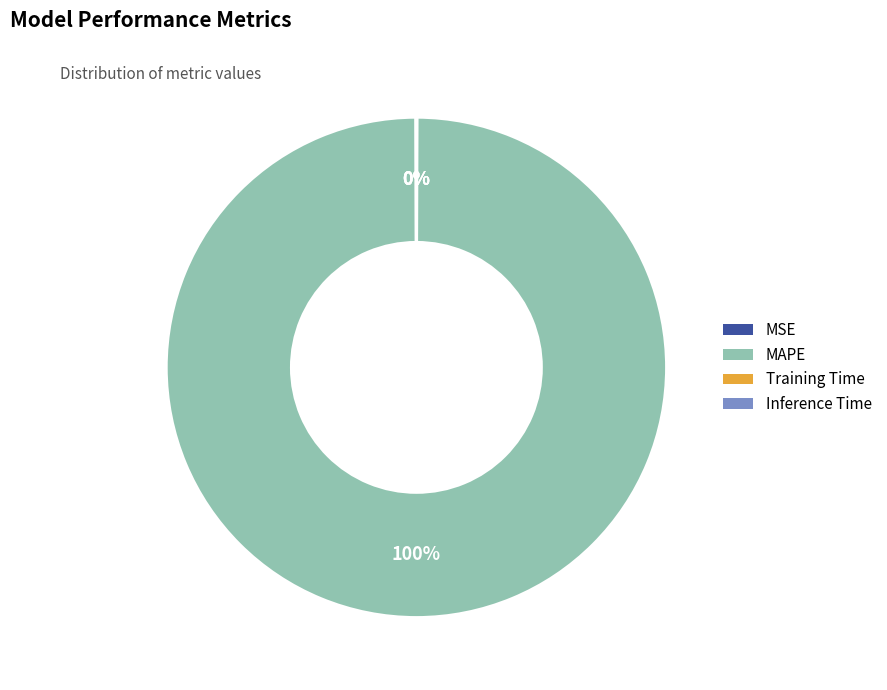

To the nearest percent, what is the difference between the largest and smallest slice percentages?

100%